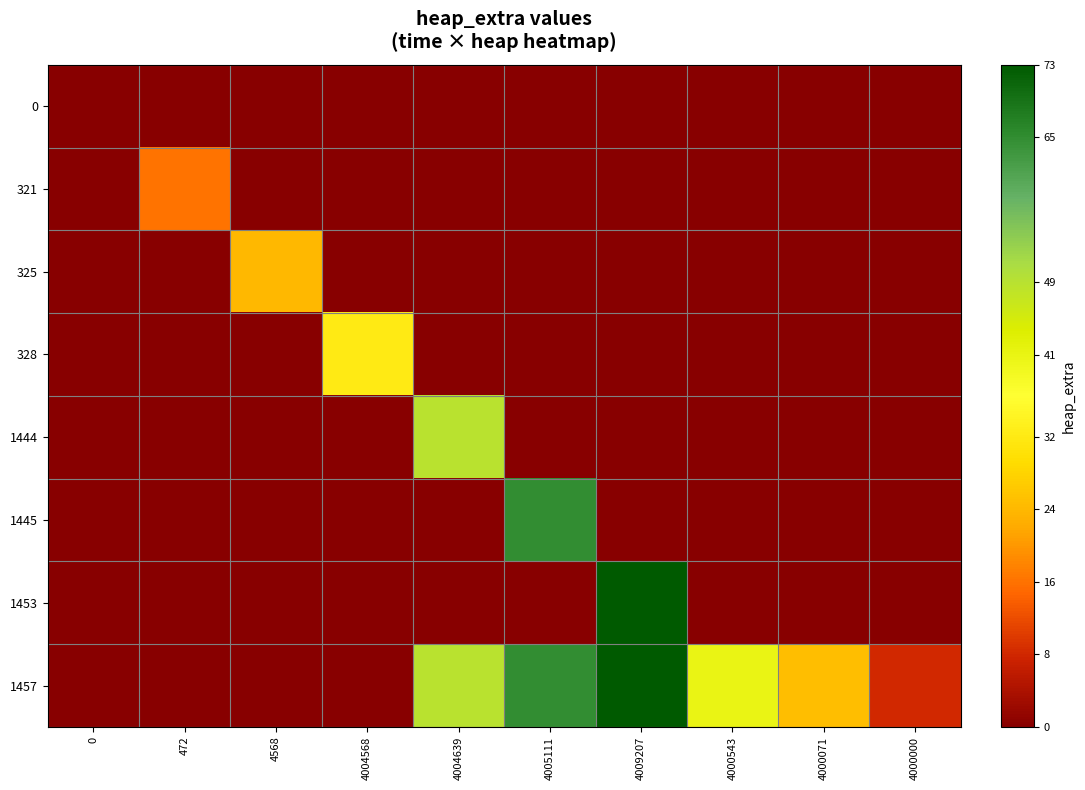

Count the number of categories in the chart.

10